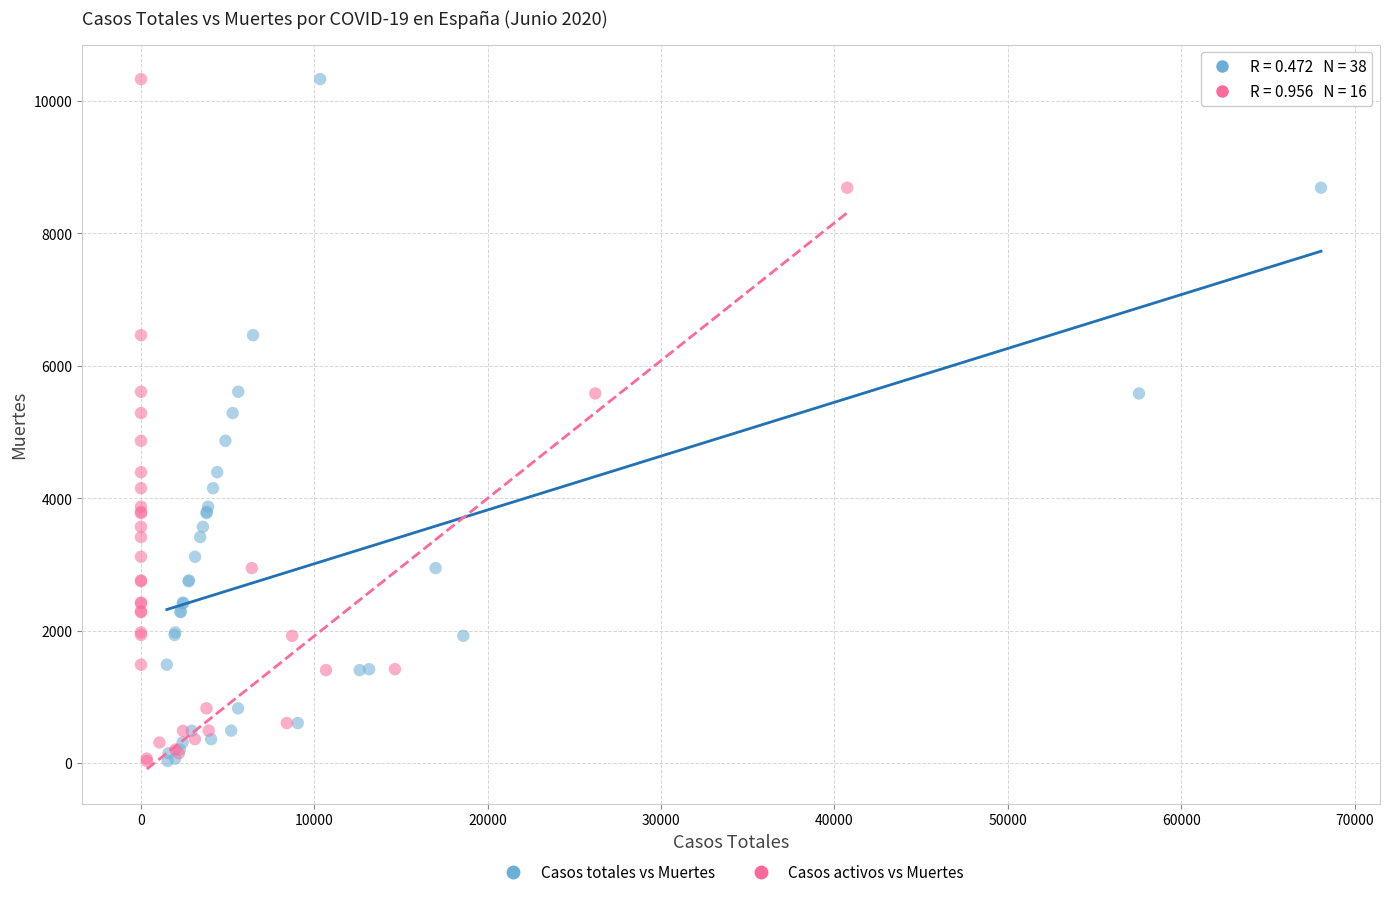

What are all the series names shown in the legend?

Casos totales vs Muertes, Casos activos vs Muertes